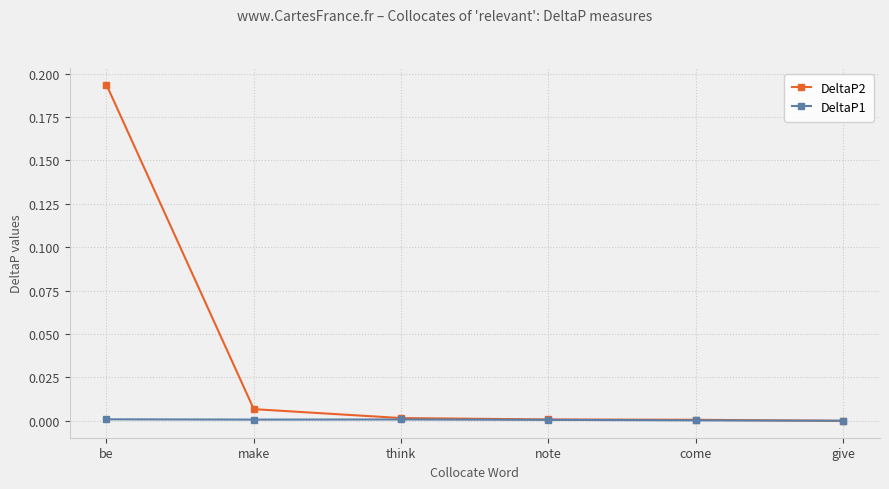

At which category is the sum across all series the highest?

be